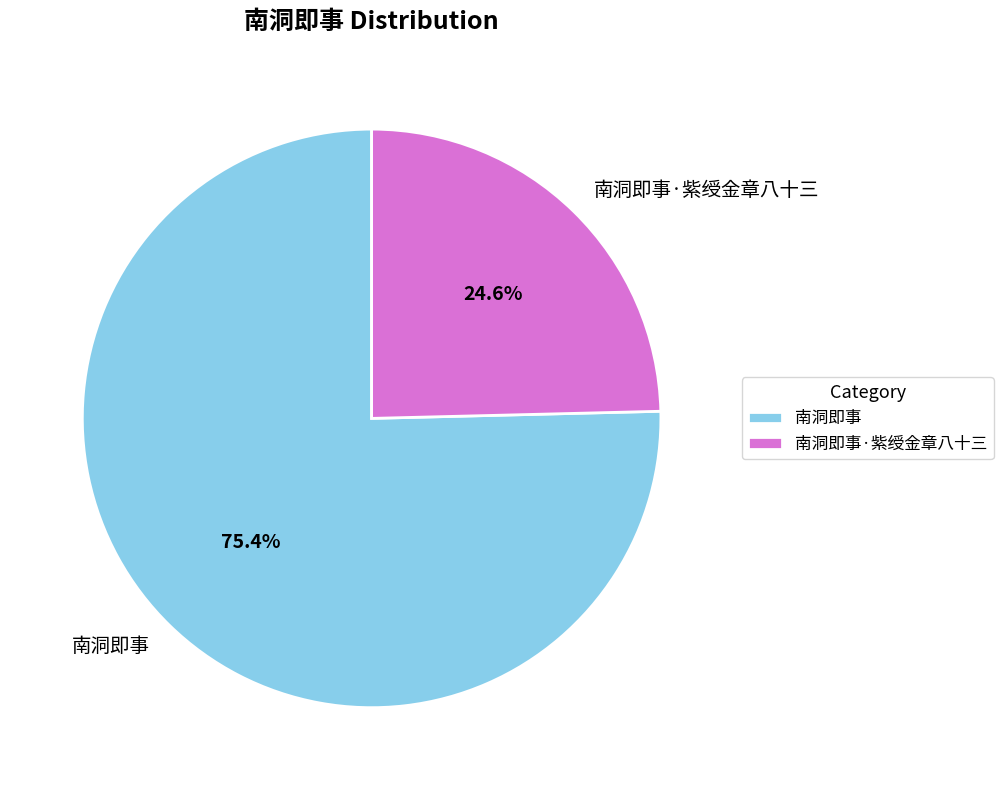

Which category has the smallest portion of the pie?

南洞即事·紫绶金章八十三